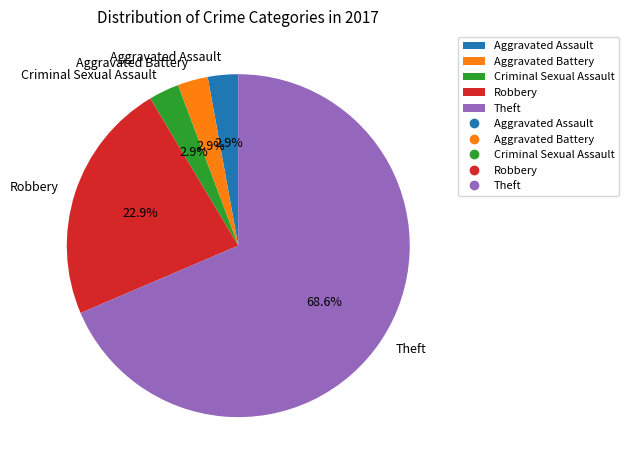

How many segments does this pie chart have?

5